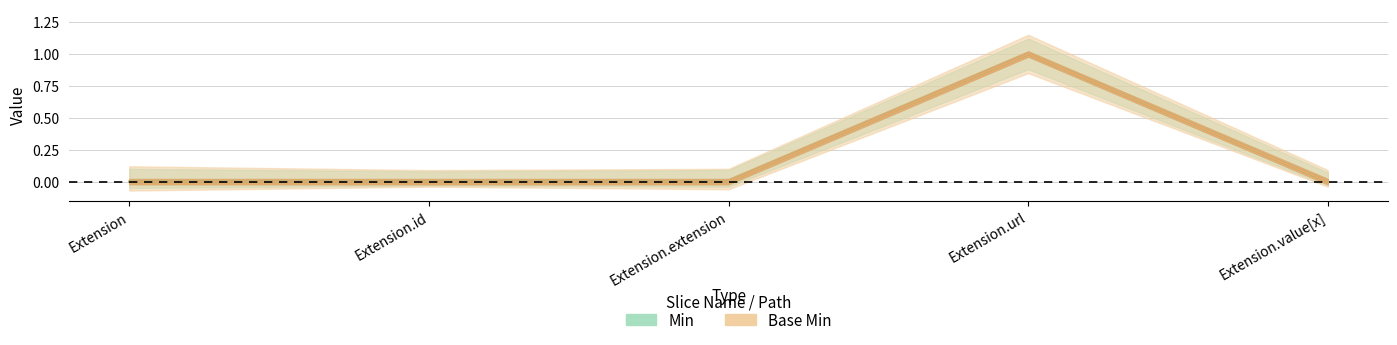

How many series are shown in this chart?

2